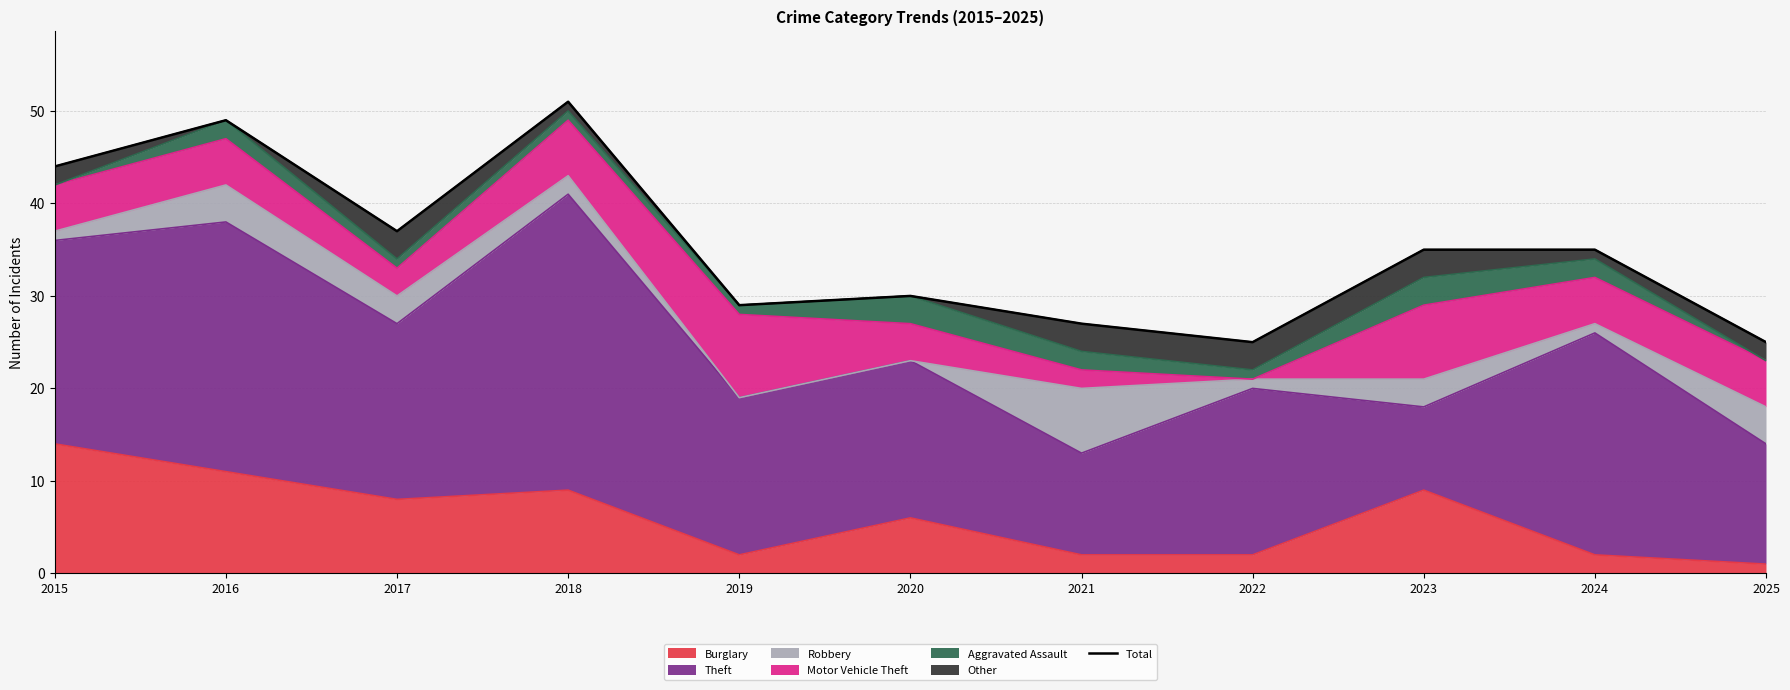

List the labels in order of value, smallest first.

2022, 2025, 2021, 2019, 2020, 2023, 2024, 2017, 2015, 2016, 2018